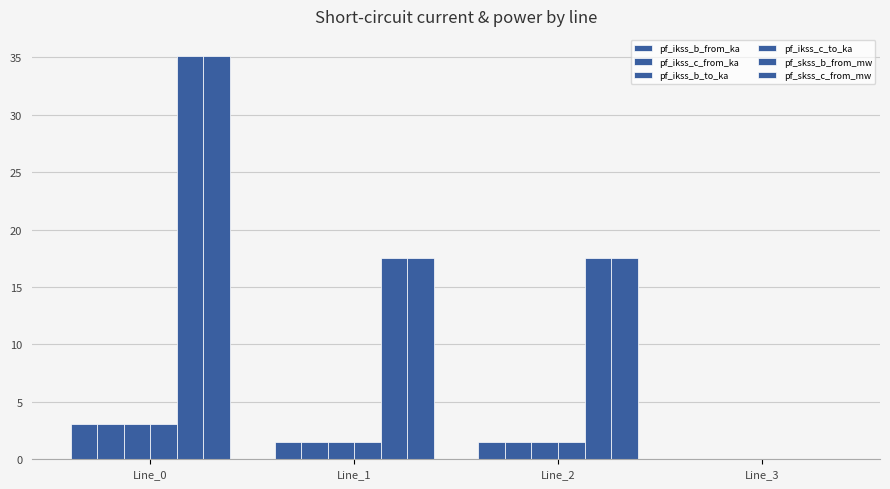

How many data points in pf_skss_b_from_mw are above 17?

3